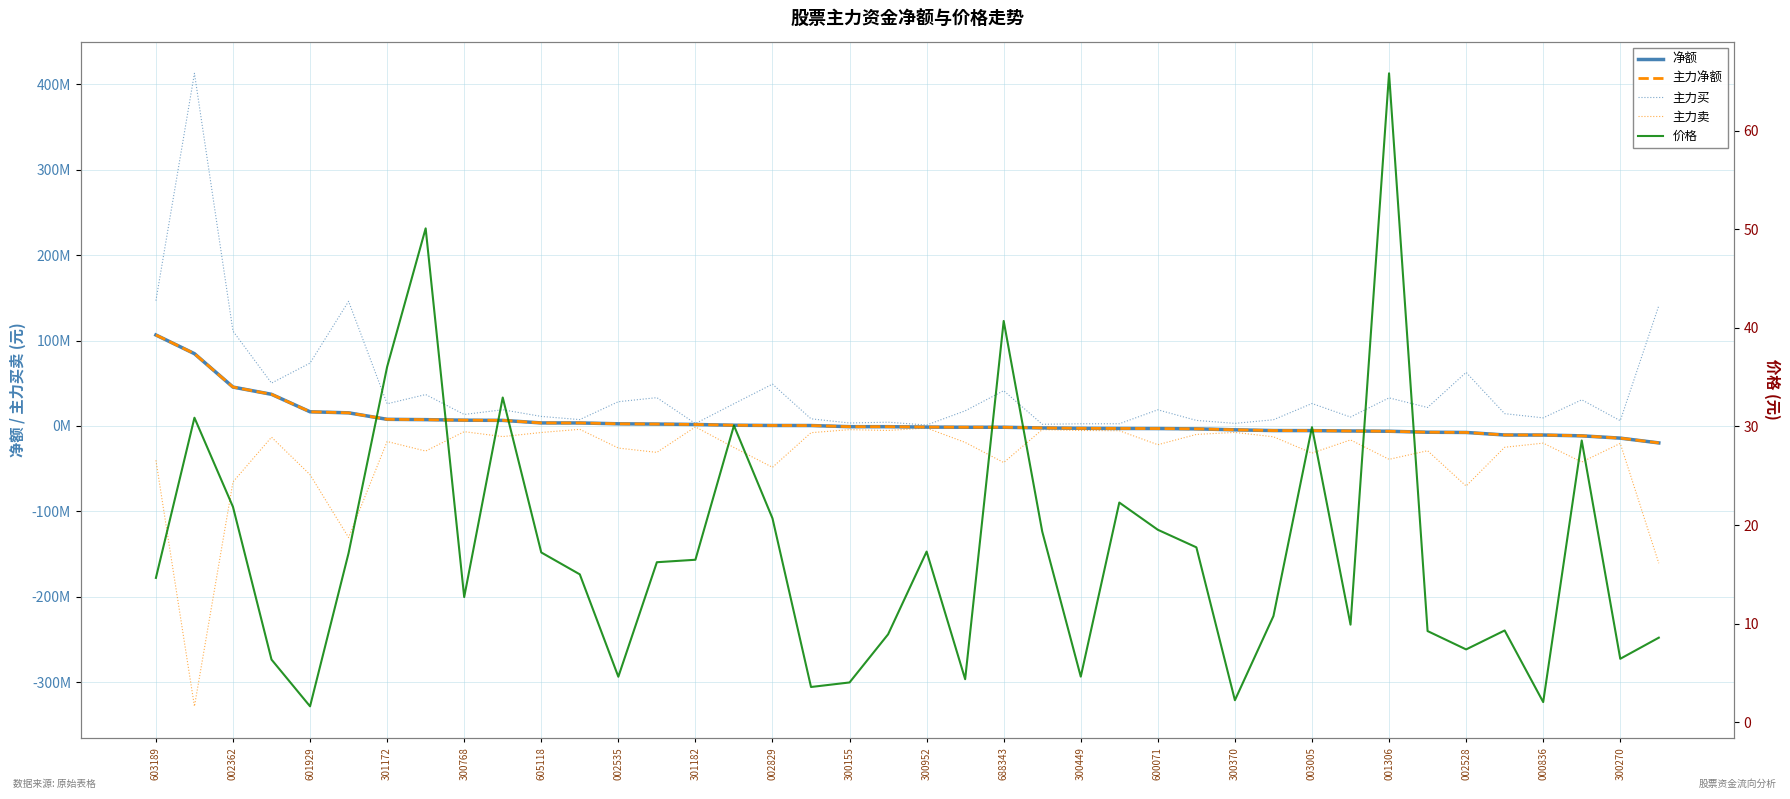

What is the difference between the highest and lowest values at 27?

16394830.0